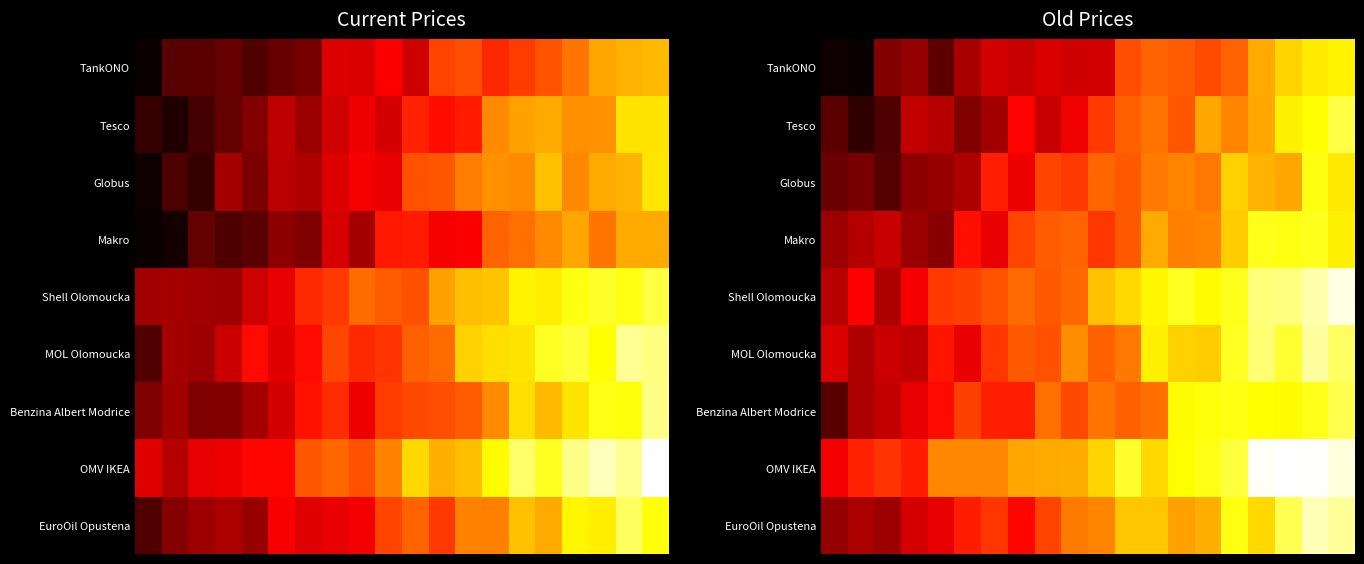

How many values in the Benzina Albert Modrice series exceed 35?

10